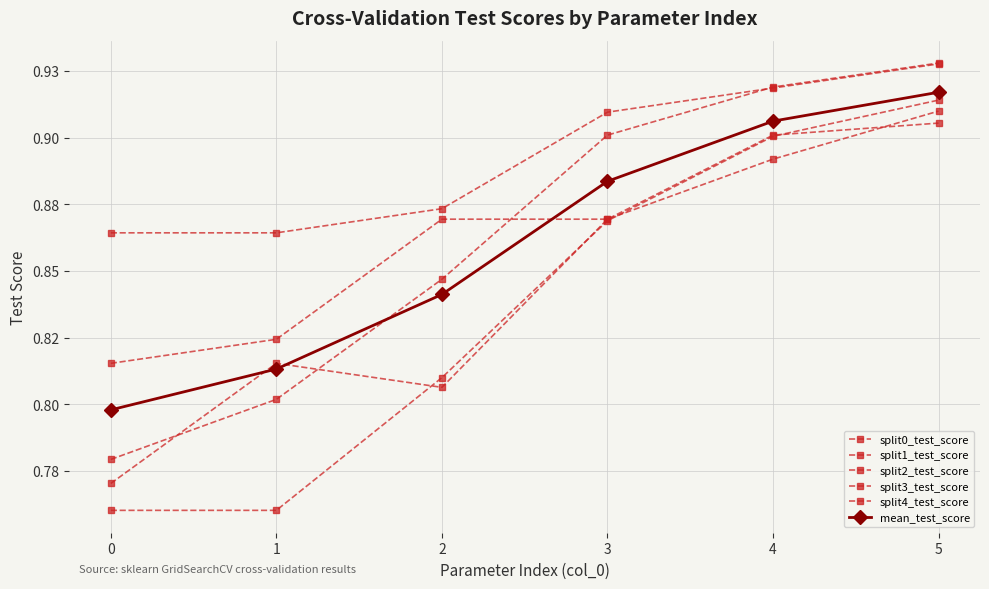

Does the chart display data point markers on the line(s)?

Yes